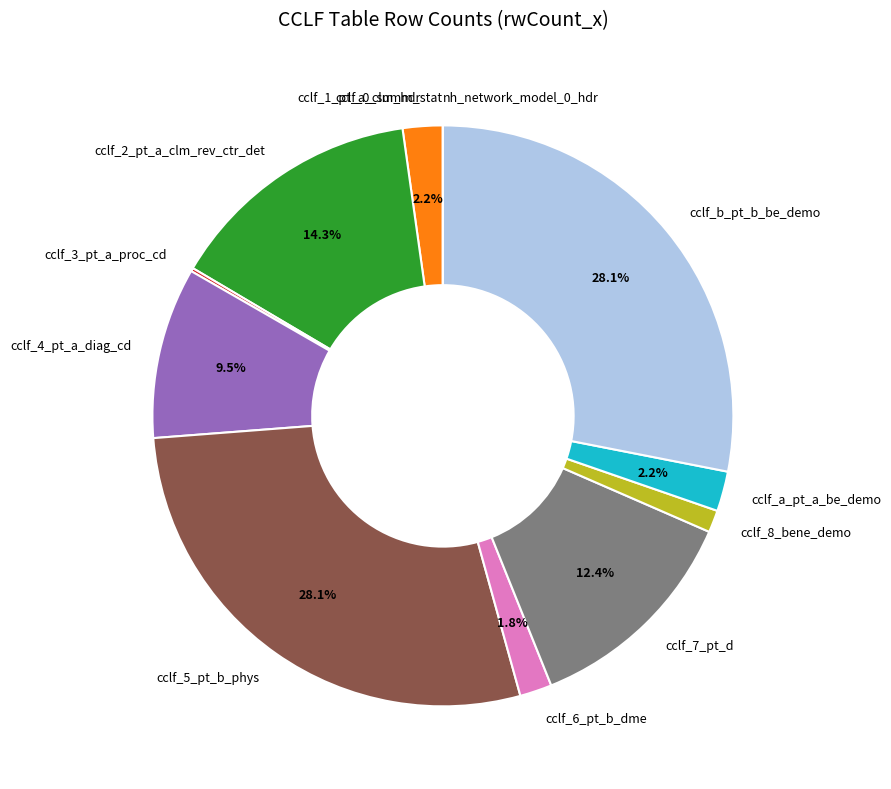

Which has a higher value, cclf_a_pt_a_be_demo or cclf_2_pt_a_clm_rev_ctr_det?

cclf_2_pt_a_clm_rev_ctr_det